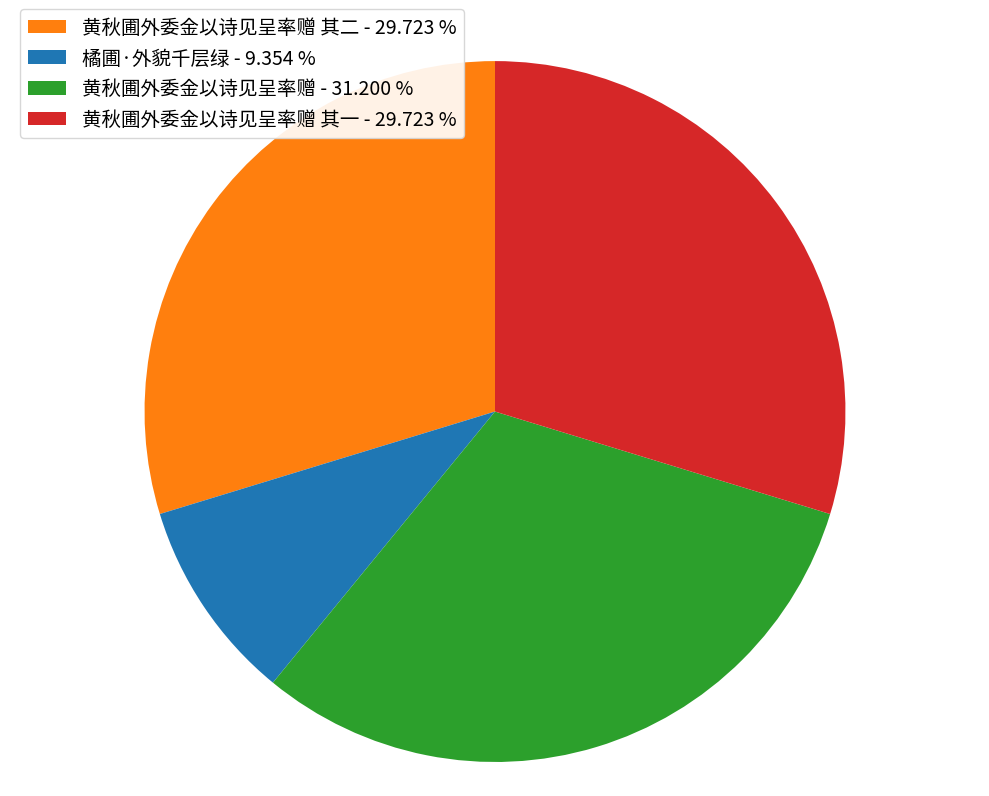

Which has a higher value, 黄秋圃外委金以诗见呈率赠 其二 - 29.723 % or 橘圃·外貌千层绿 - 9.354 %?

黄秋圃外委金以诗见呈率赠 其二 - 29.723 %